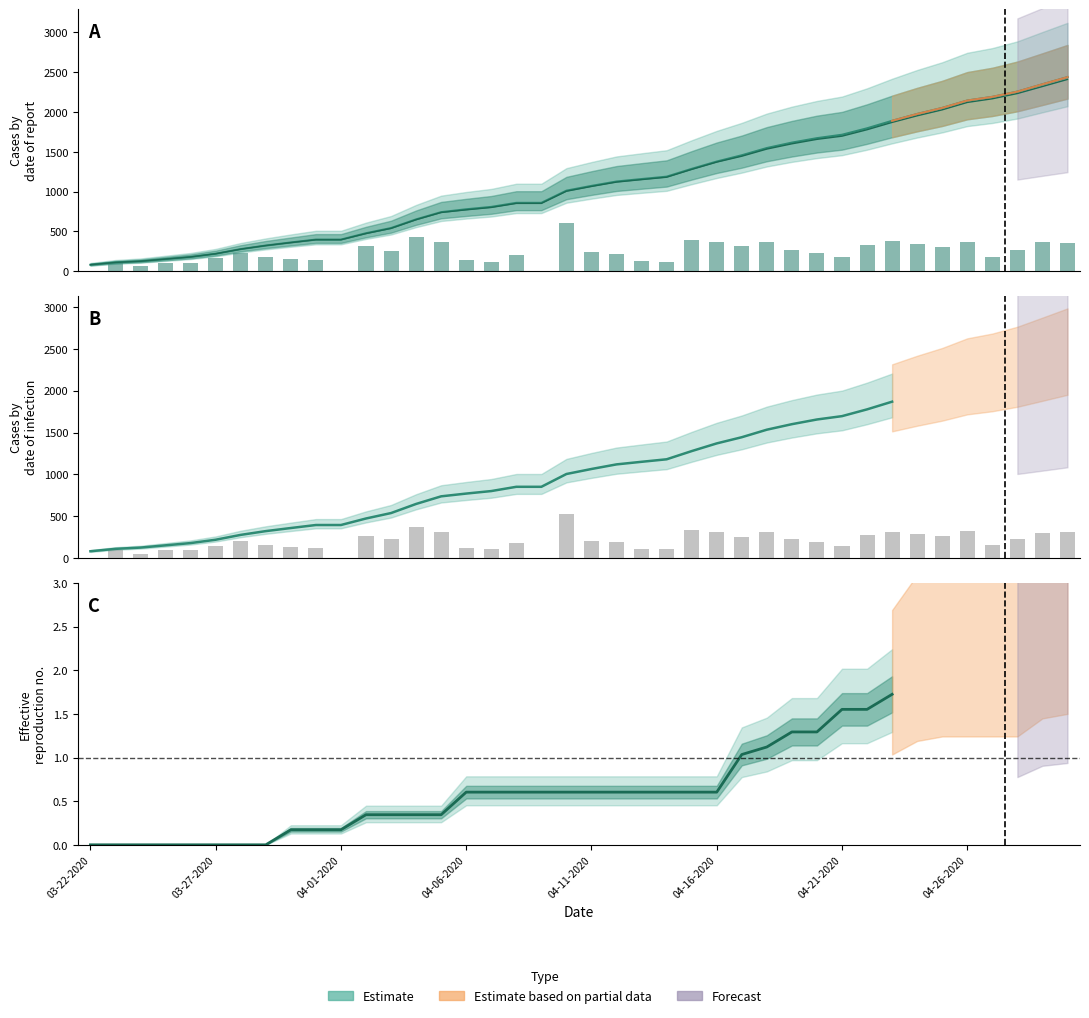

What is the sum of the Confirmed values at 04-24-2020 and 04-02-2020?

2451